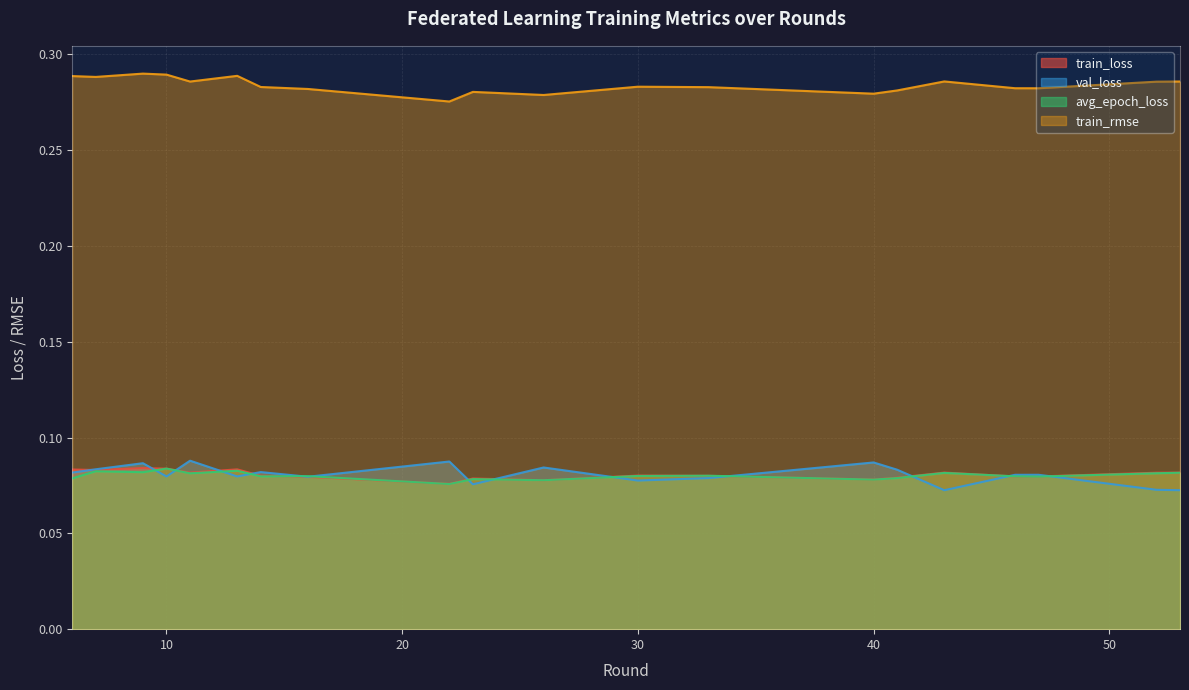

What is the maximum value for val_loss?

0.1